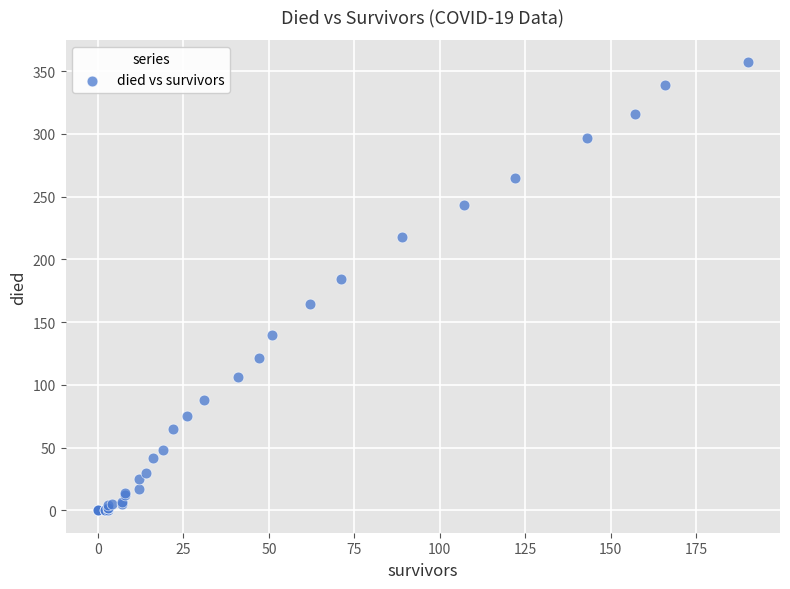

What Y value in the scatter plot is closest to 178?

184